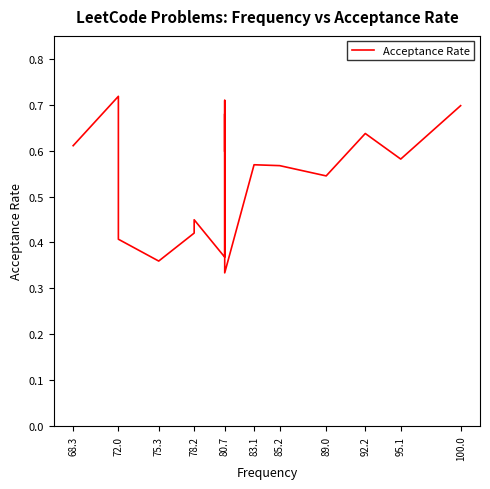

What is the difference between the maximum and minimum values?

0.4